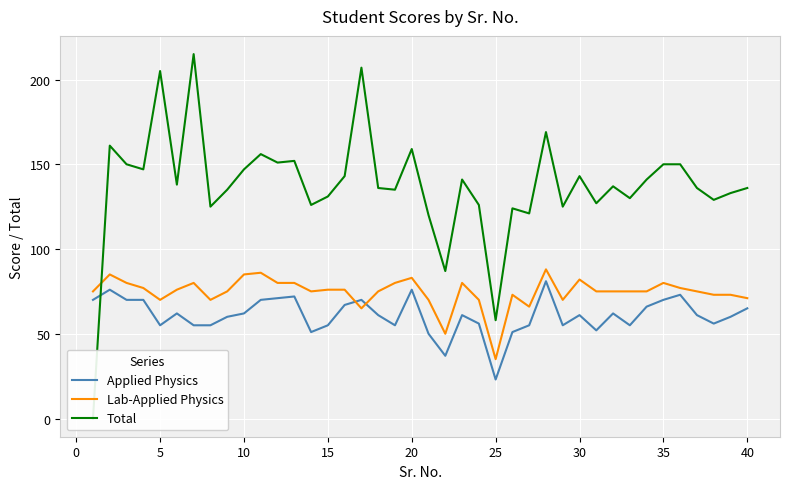

Which category has the lowest value in the Applied Physics series?

25